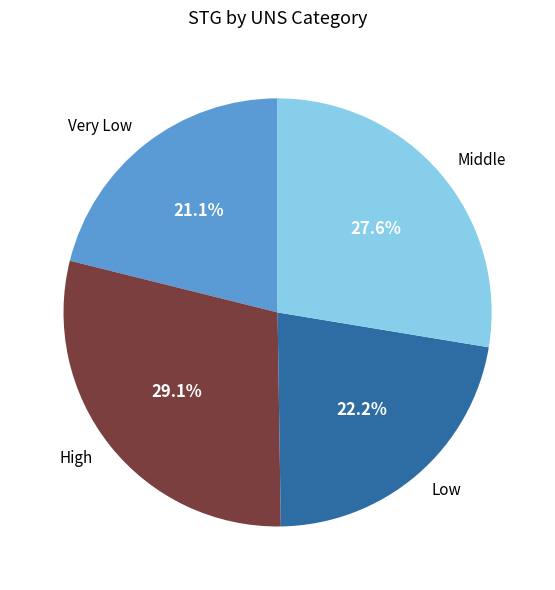

How many slices are in this pie chart?

4